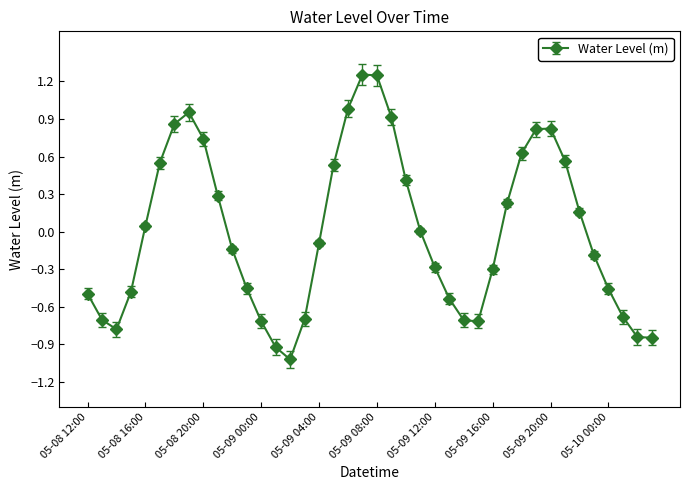

How many points are higher than both their immediate neighbors (excluding endpoints)?

3